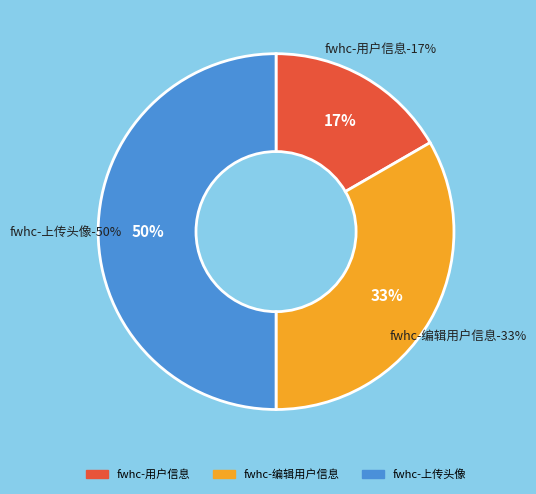

To the nearest percent, what portion does fwhc-用户信息 represent?

17%